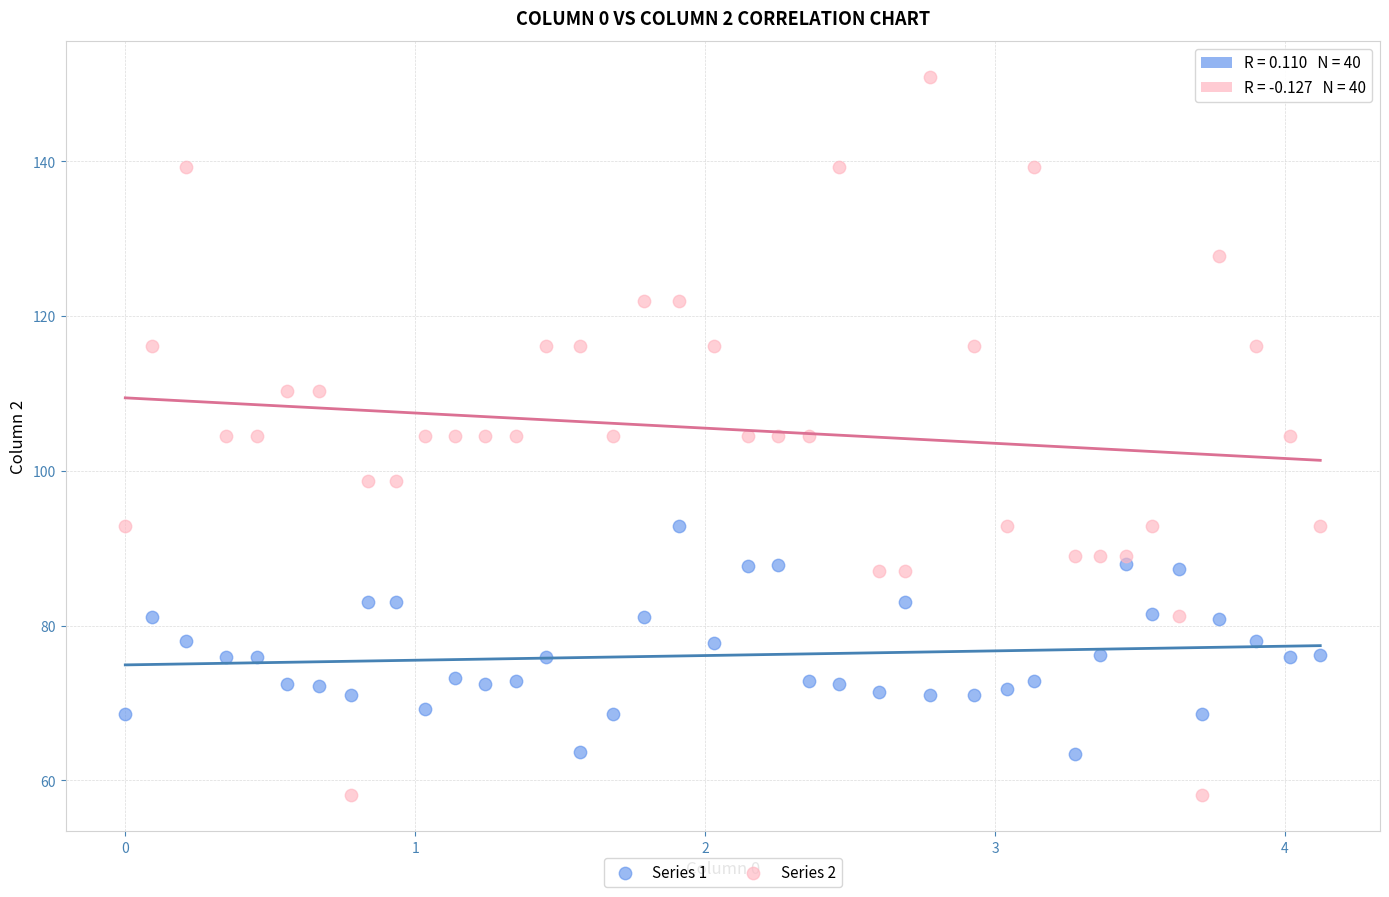

Across all data points, what is the range of Y values (max minus min)?

92.9